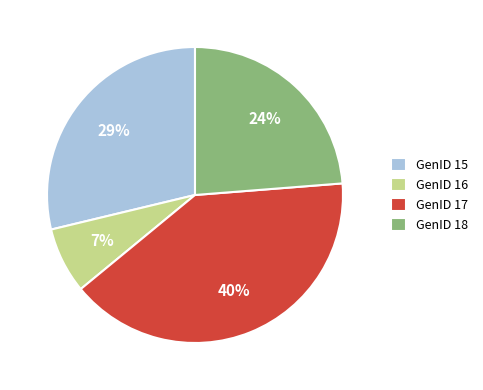

To the nearest percent, what is the combined percentage of GenID 16 and GenID 18?

31%